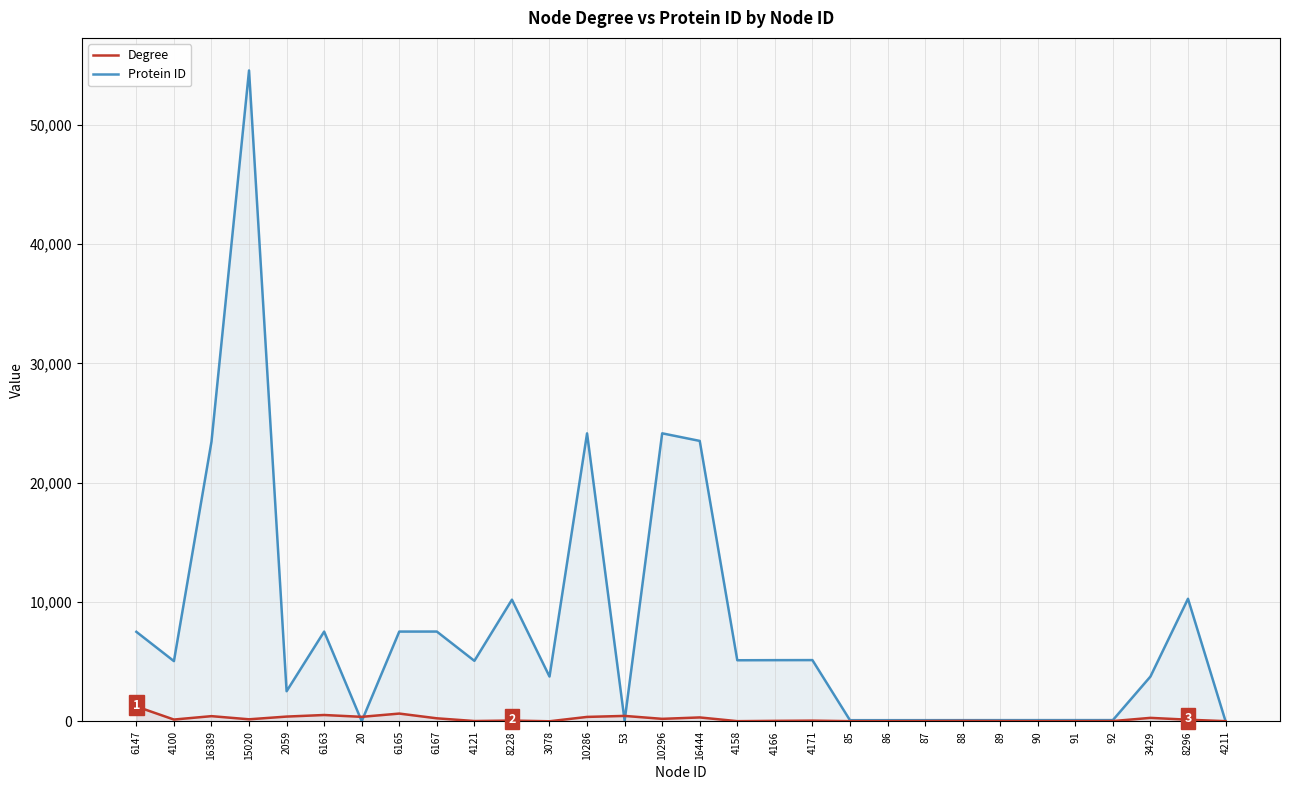

Between 4100 and 4121, which series saw the biggest shift?

Degree